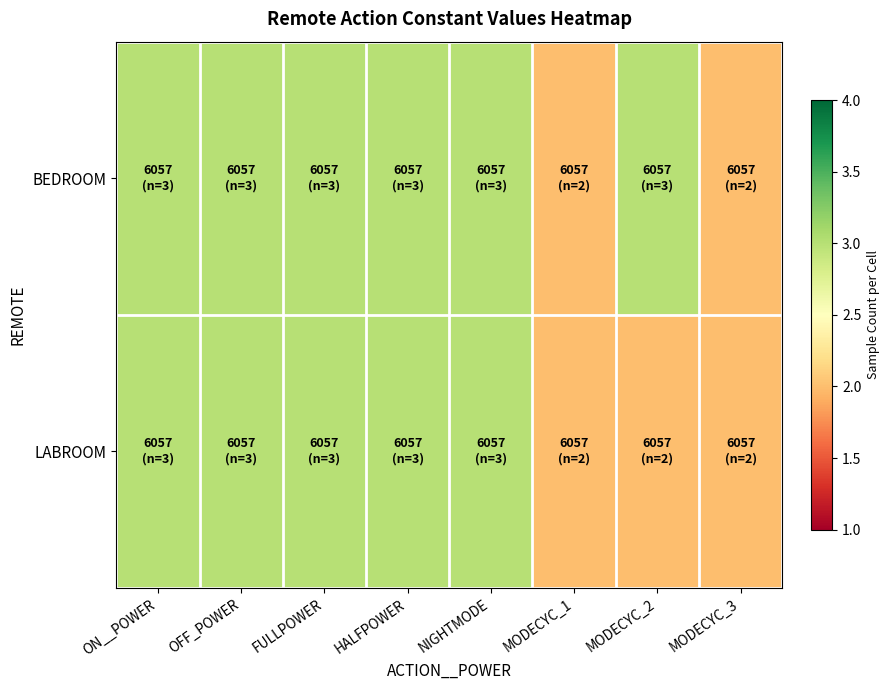

Reading left to right, list all the values displayed in this chart.

BEDROOM: ON__POWER=3	OFF_POWER=3	FULLPOWER=3	HALFPOWER=3	NIGHTMODE=3	MODECYC_1=2	MODECYC_2=3	MODECYC_3=2
LABROOM: ON__POWER=3	OFF_POWER=3	FULLPOWER=3	HALFPOWER=3	NIGHTMODE=3	MODECYC_1=2	MODECYC_2=2	MODECYC_3=2